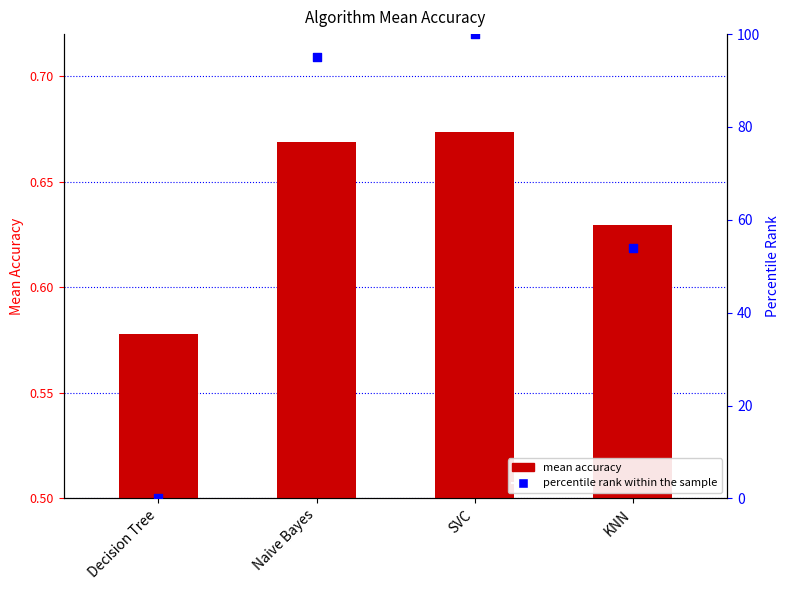

At how many categories does at least one series exceed 20?

3